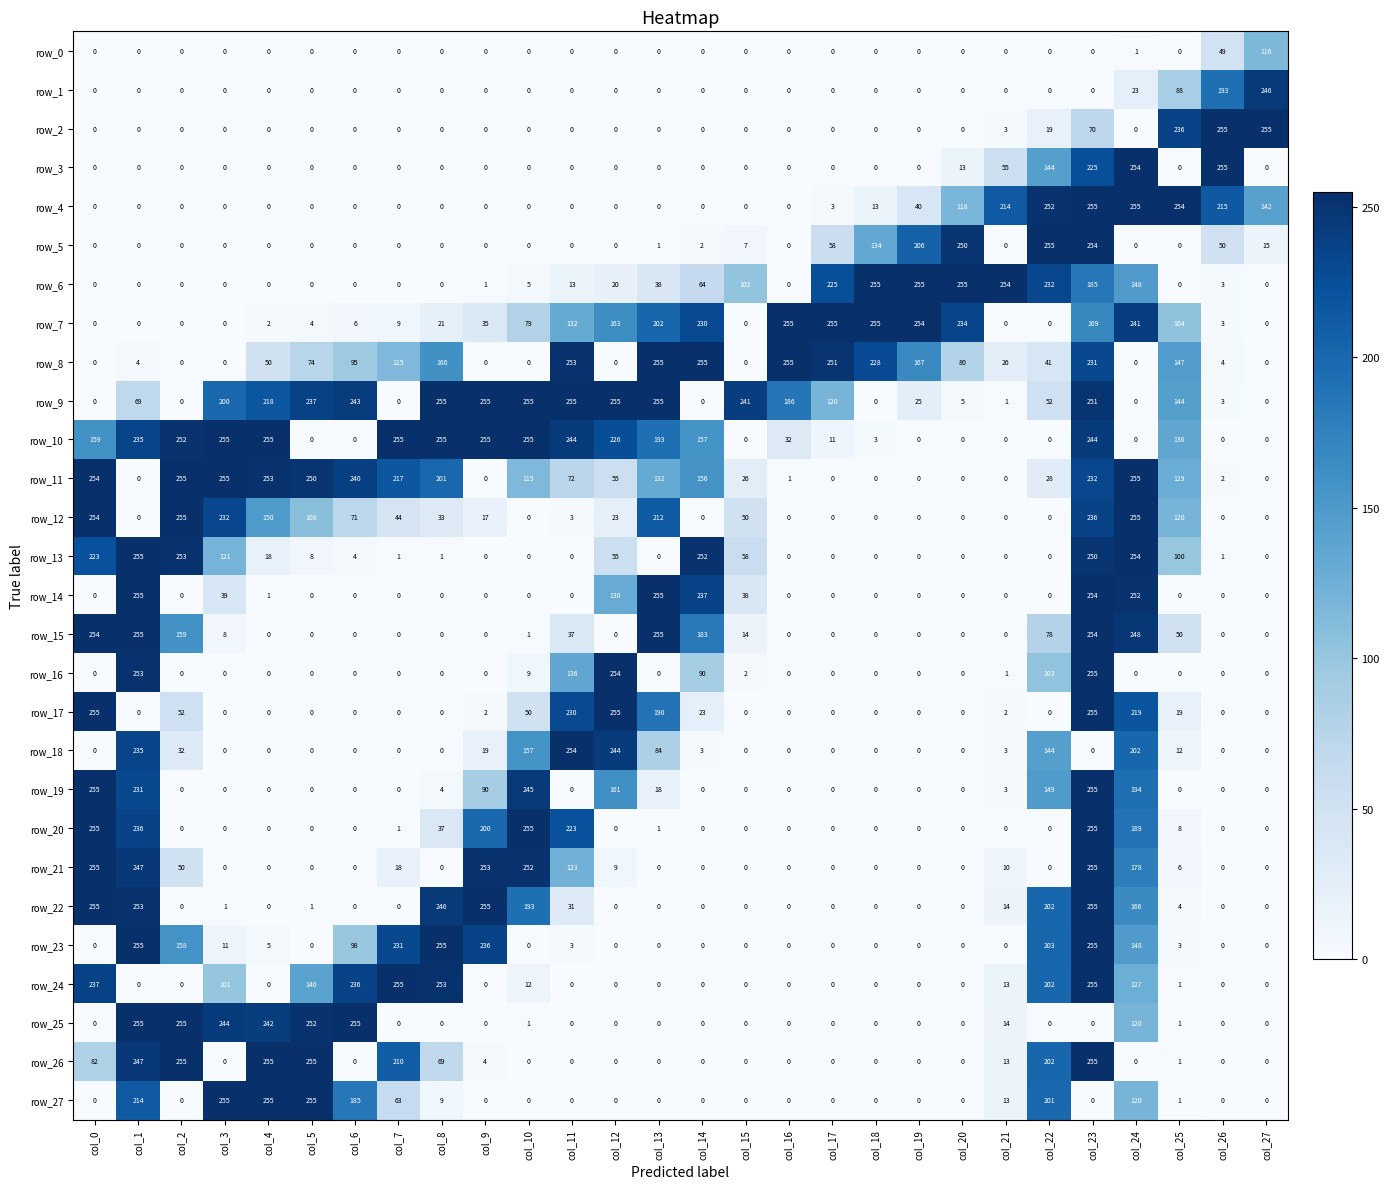

What is the total value across all series at col_1?

3499